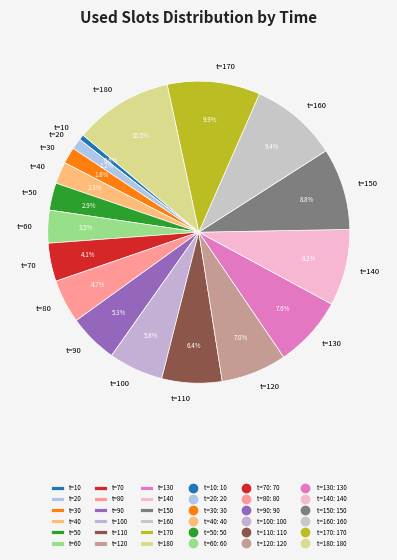

Rank the categories by value from highest to lowest.

t=180, t=170, t=160, t=150, t=140, t=130, t=120, t=110, t=100, t=90, t=80, t=70, t=60, t=50, t=40, t=30, t=20, t=10